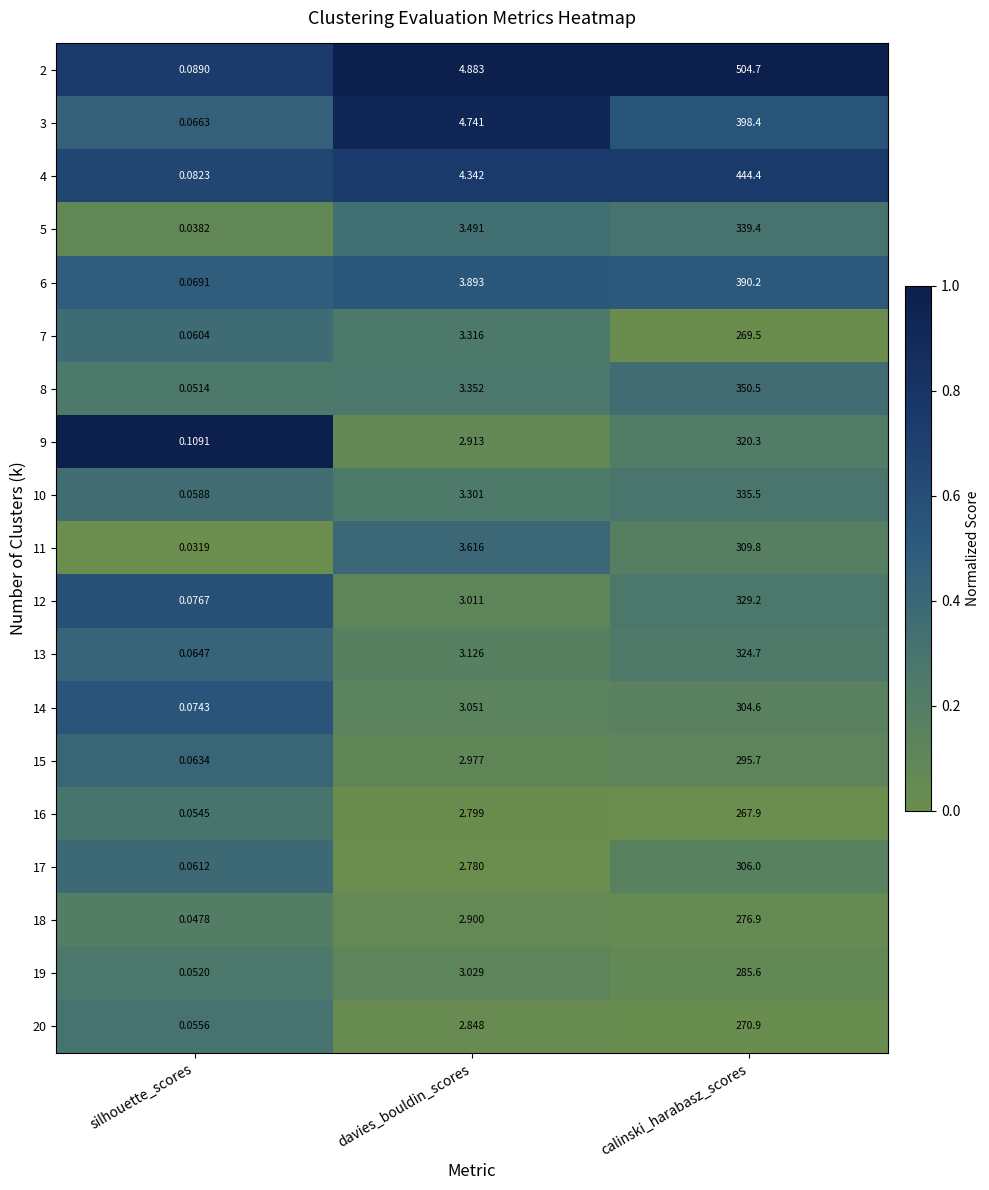

At which label does 19 reach its peak?

calinski_harabasz_scores